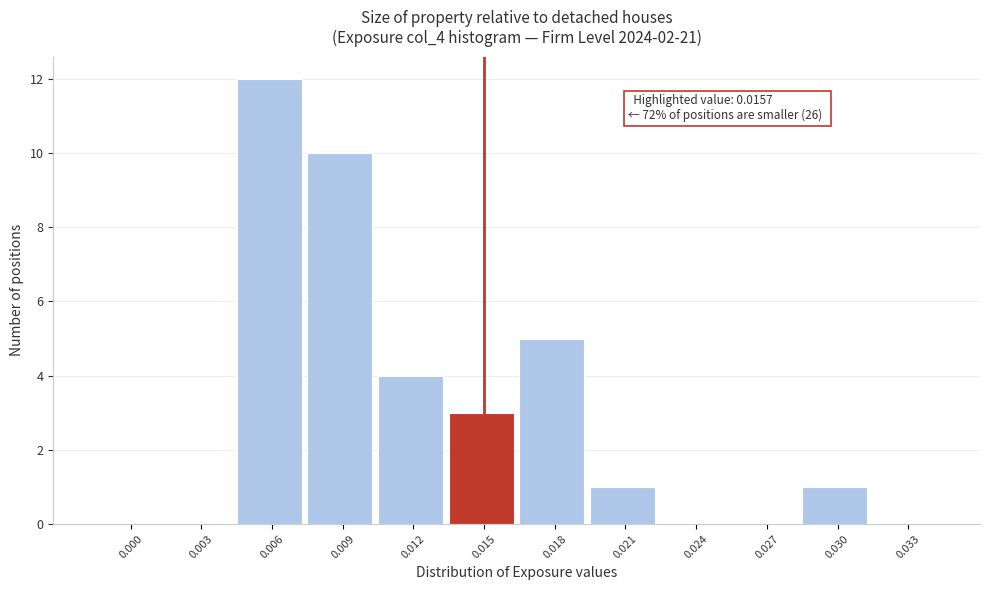

Reading left to right, what are all the values shown in this chart?

0.000=0	0.003=0	0.006=12	0.009=10	0.012=4	0.015=3	0.018=5	0.021=1	0.024=0	0.027=0	0.030=1	0.033=0